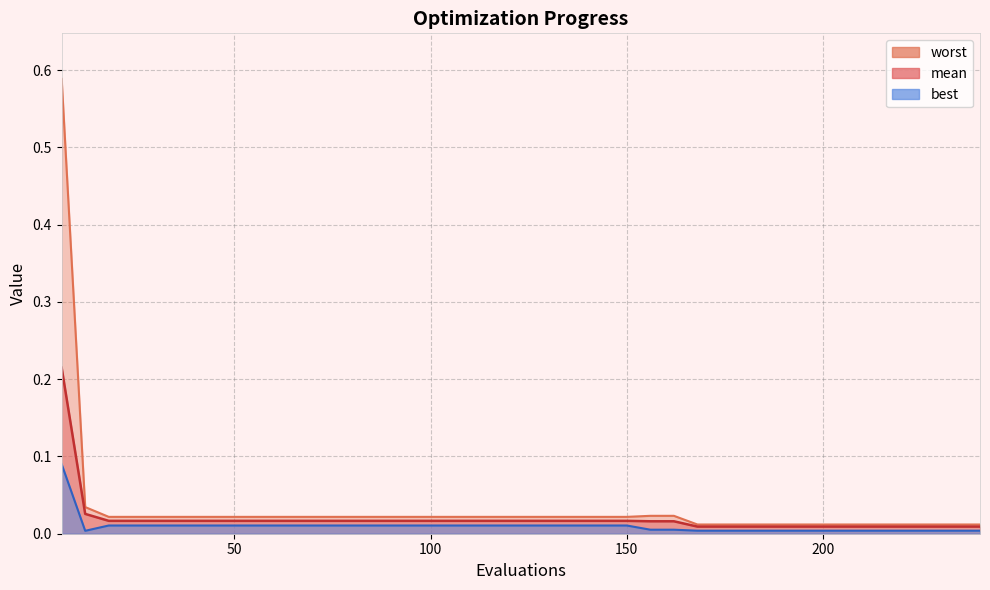

Which has a higher value, 12 or 204?

12